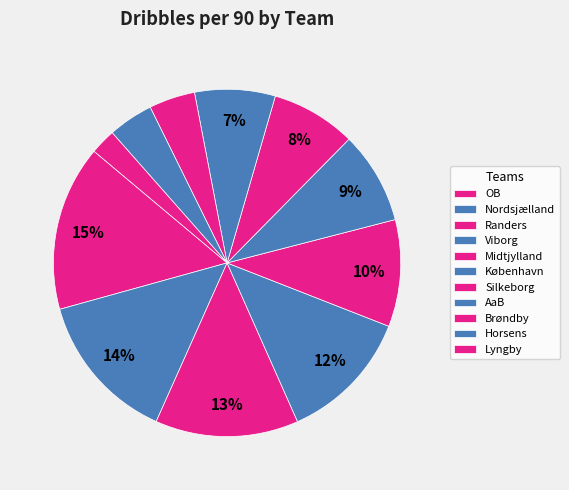

How many segments does this pie chart have?

11